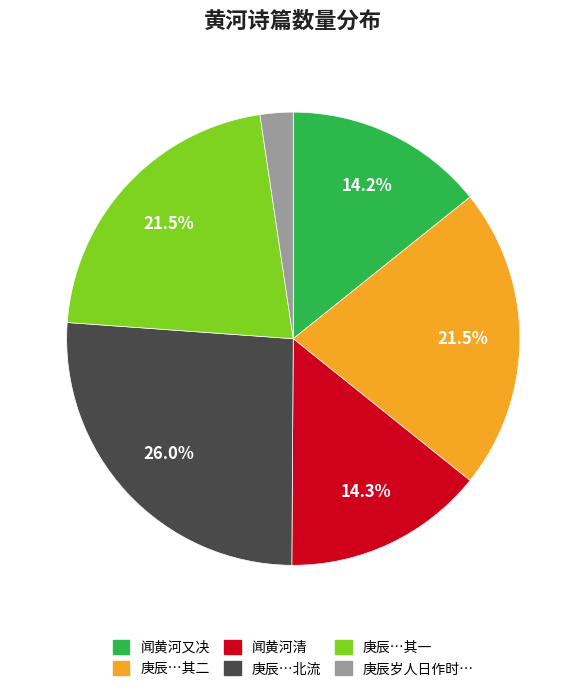

How many segments does this pie chart have?

6